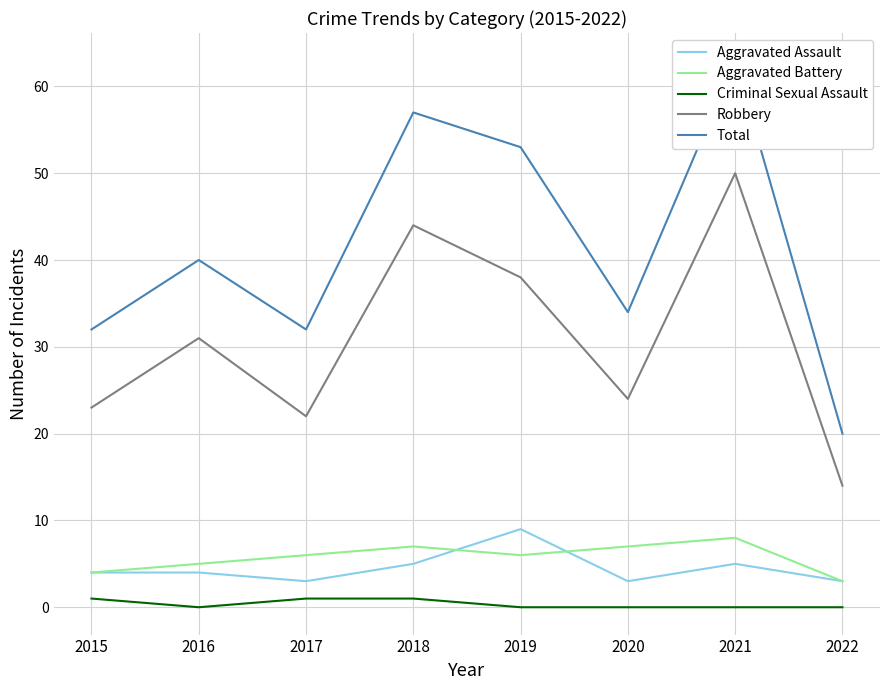

True or false: Robbery and Aggravated Assault intersect in this chart.

False